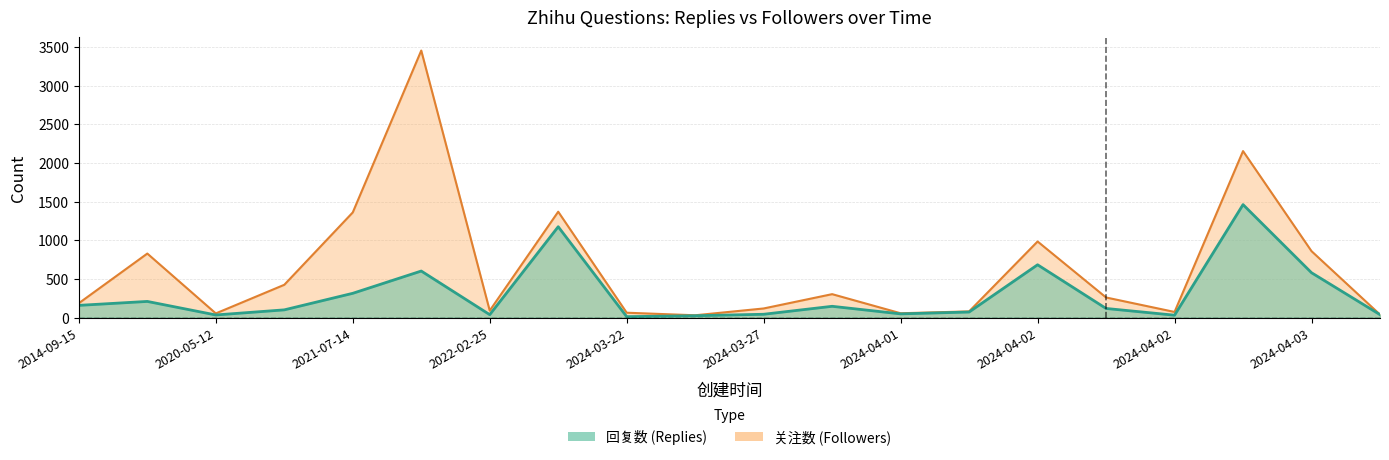

At which label does 关注数 reach its peak?

2021-12-16